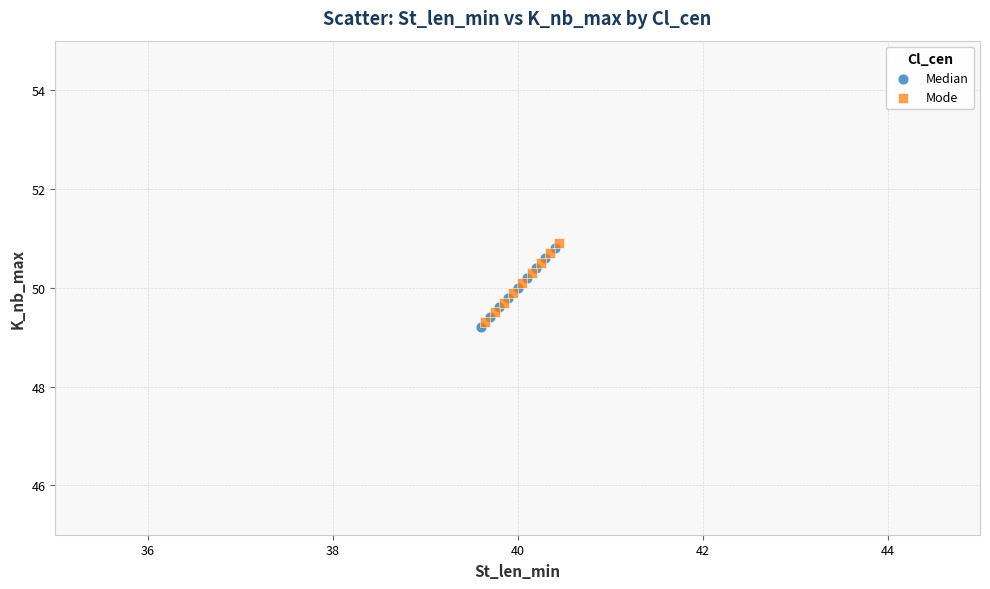

Which series contains the highest Y value?

Mode